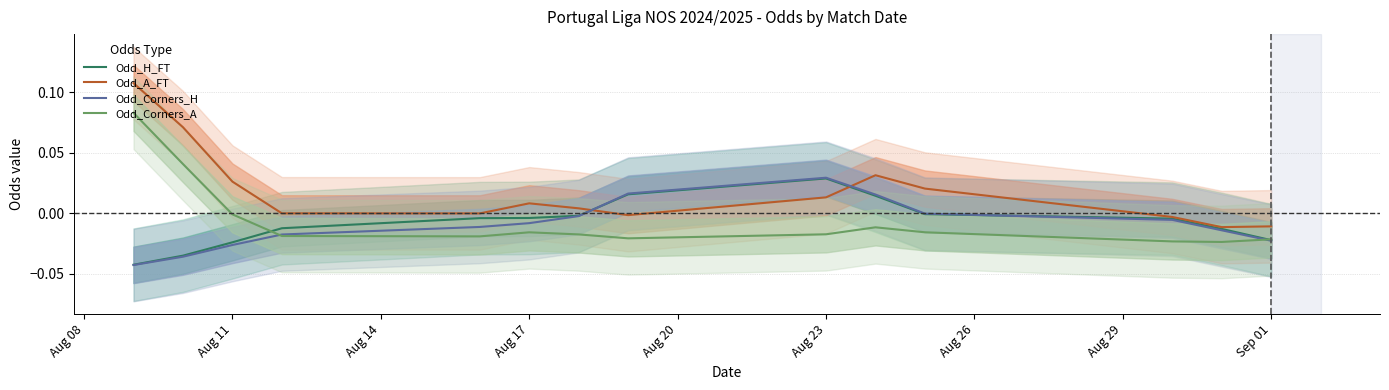

How many data points in Odd_Corners_A are less than 0?

12